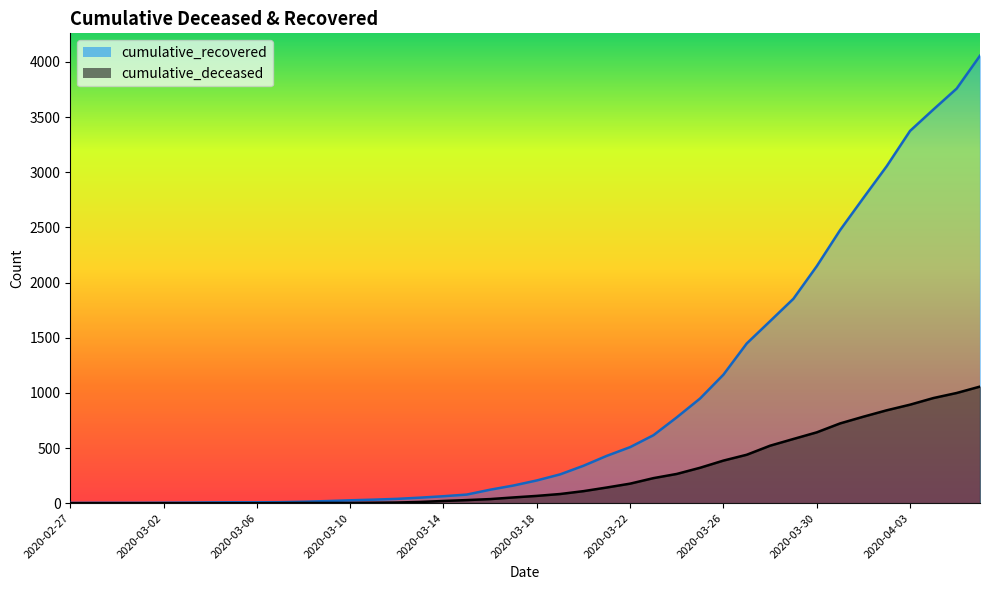

What is the average value of the cumulative_deceased series?

259